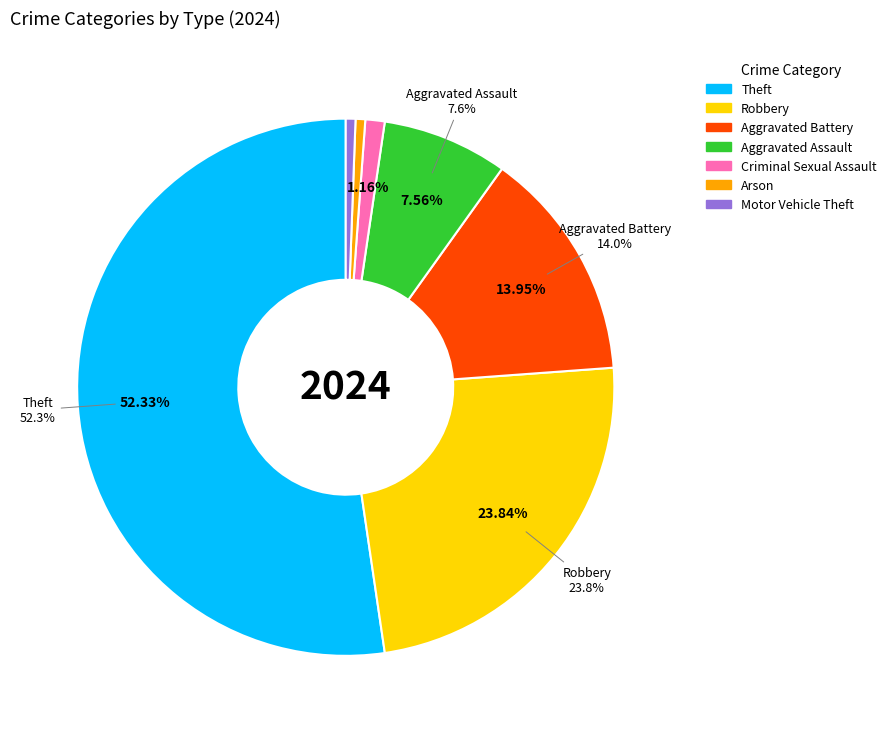

To the nearest percent, what is the combined percentage of Robbery and Aggravated Battery?

38%